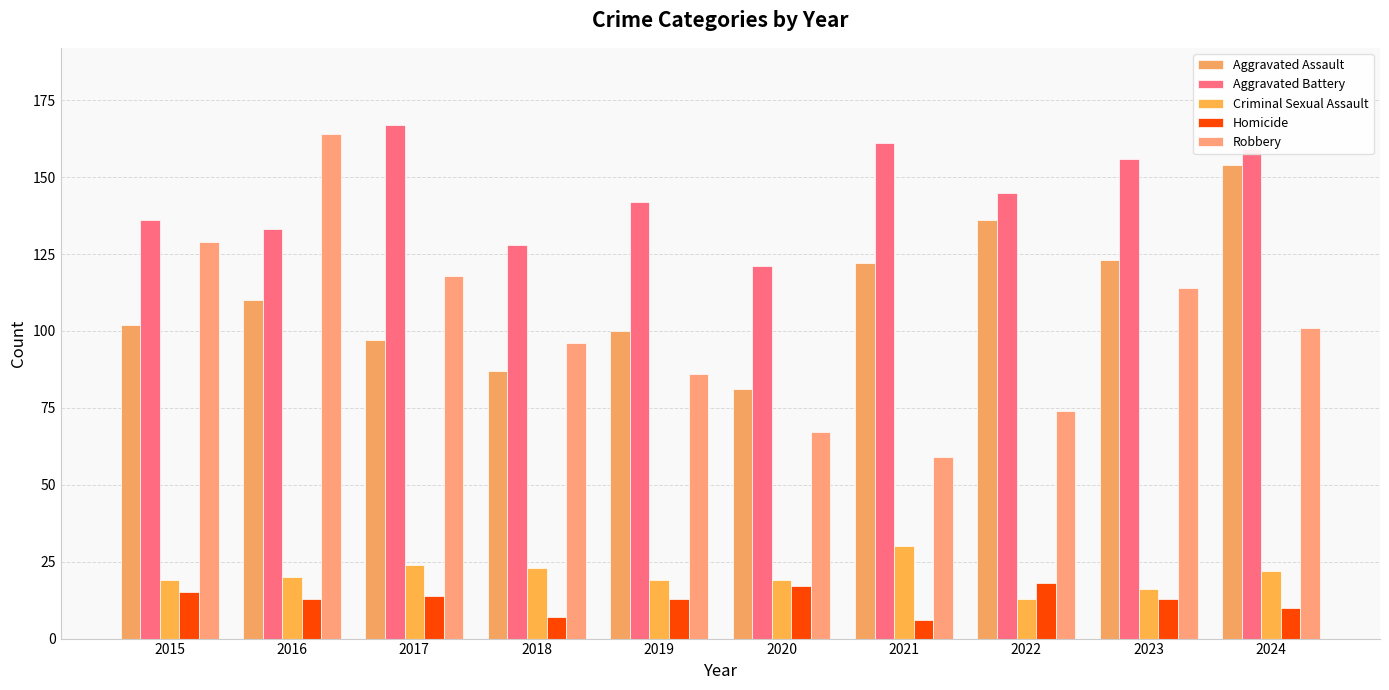

What is the difference between the maximum and minimum values in the Aggravated Battery series?

46